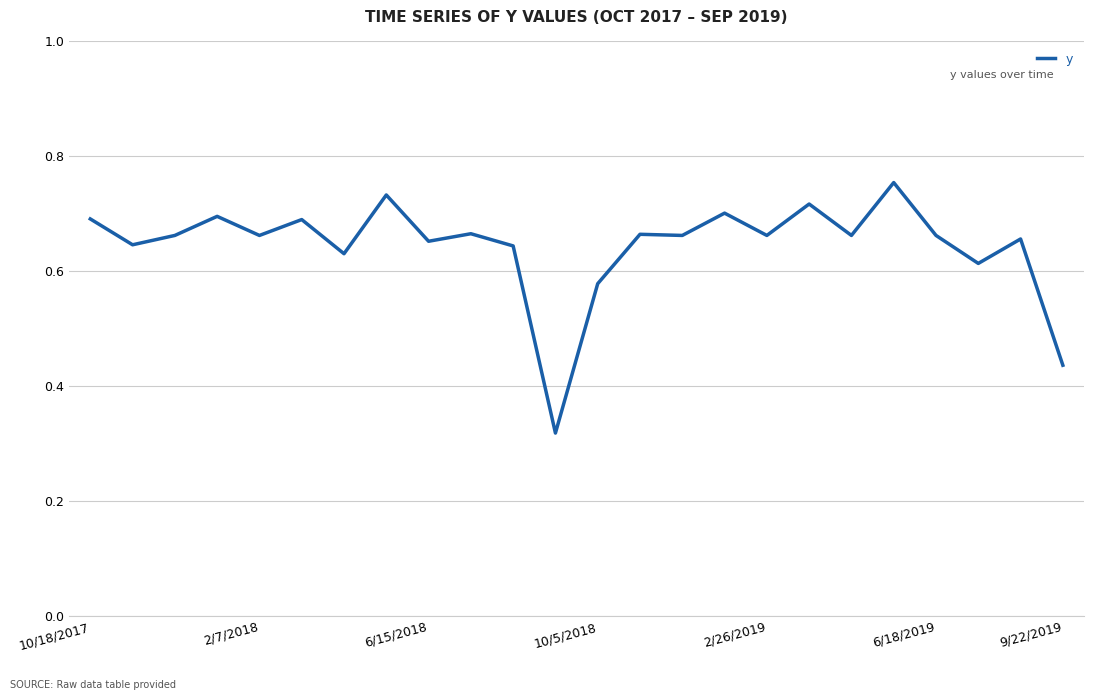

Reading left to right, transcribe all the data shown in this chart.

0.7	0.6	0.7	0.7	0.7	0.7	0.6	0.7	0.7	0.7	0.6	0.3	0.6	0.7	0.7	0.7	0.7	0.7	0.7	0.8	0.7	0.6	0.7	0.4